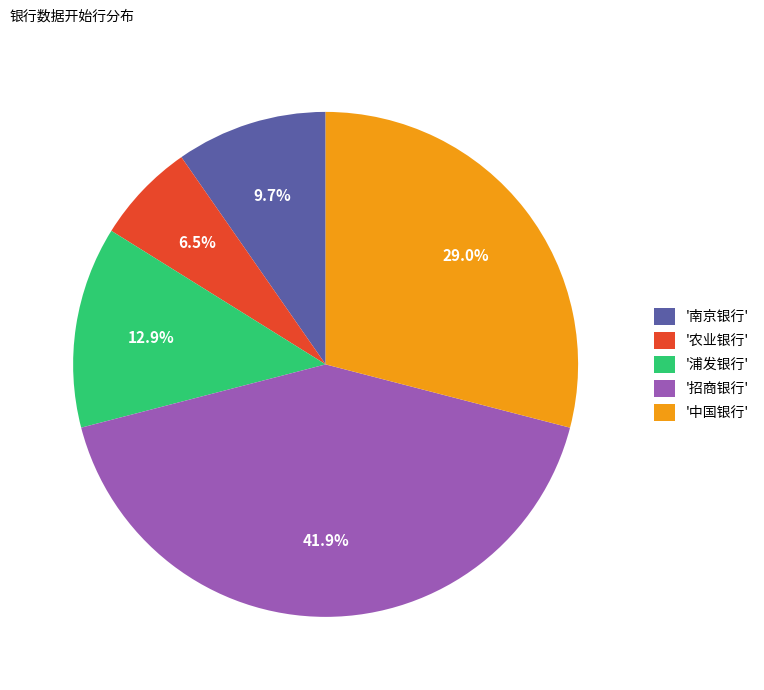

Which slice is the largest?

'招商银行'